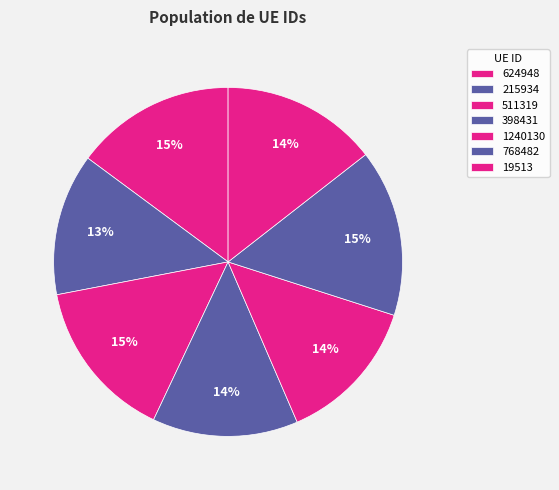

To the nearest percent, what is the difference between the largest and smallest slice percentages?

2%